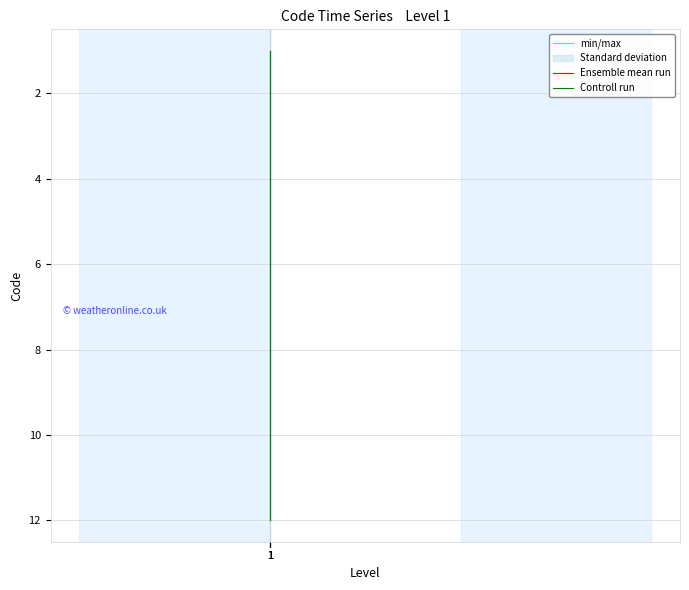

How many values in the Controll run series exceed 11?

1